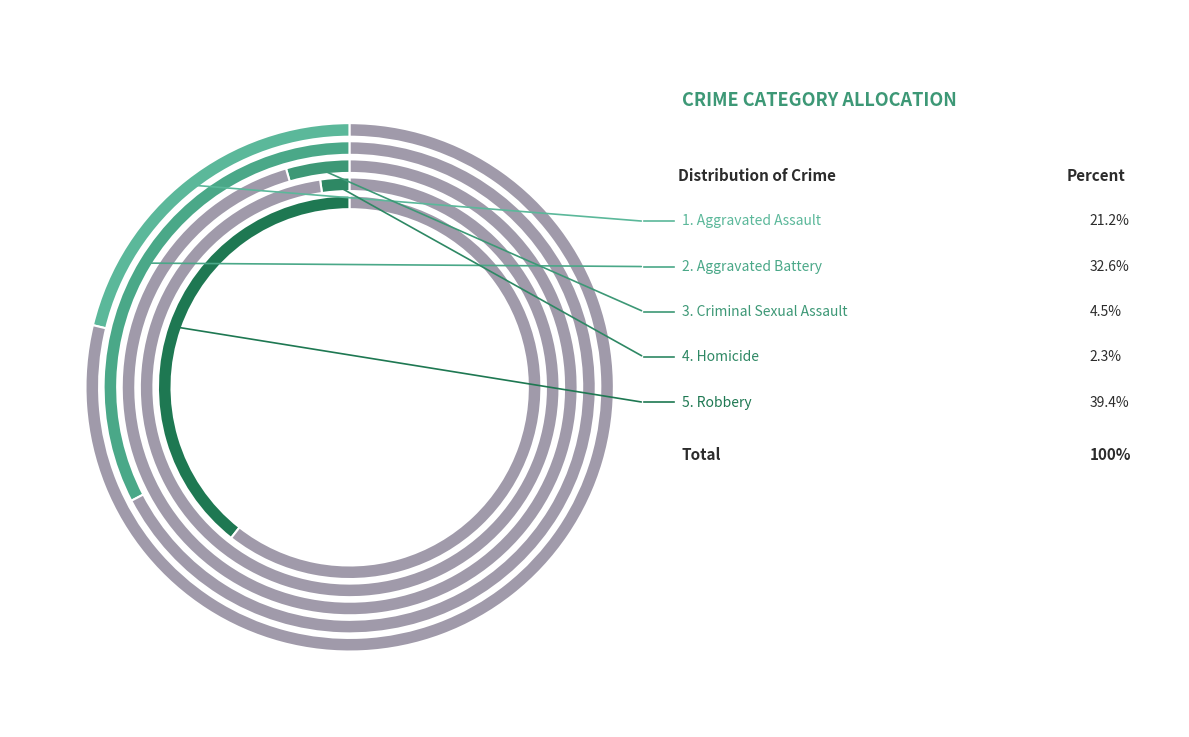

Which slice is the largest?

Robbery